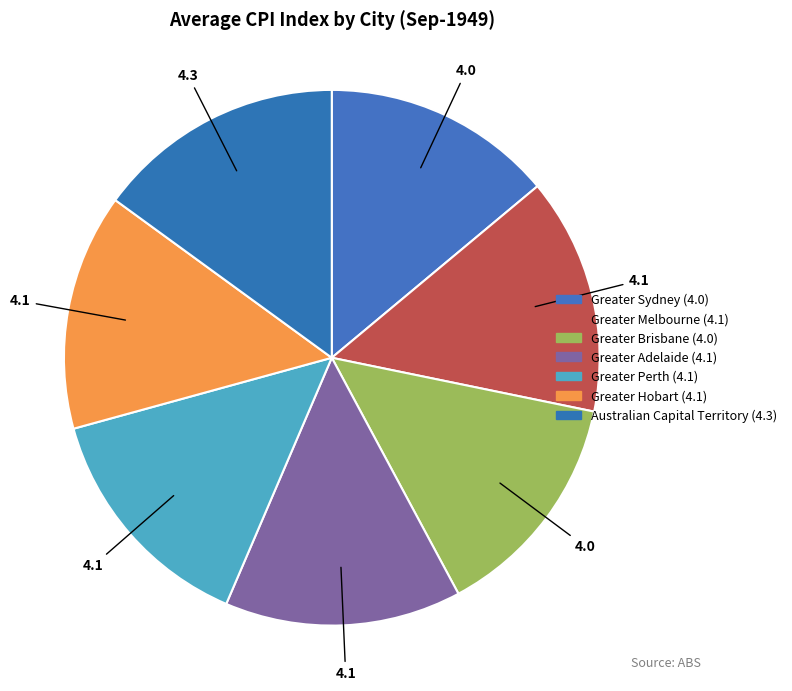

How many slices are in this pie chart?

7